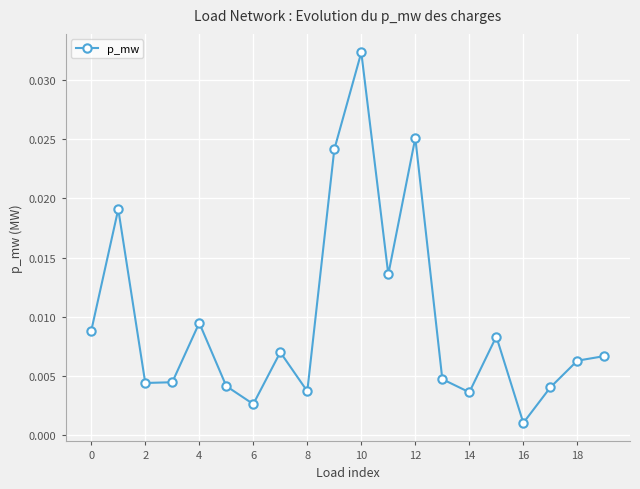

How many points are lower than both their immediate neighbors (excluding endpoints)?

6